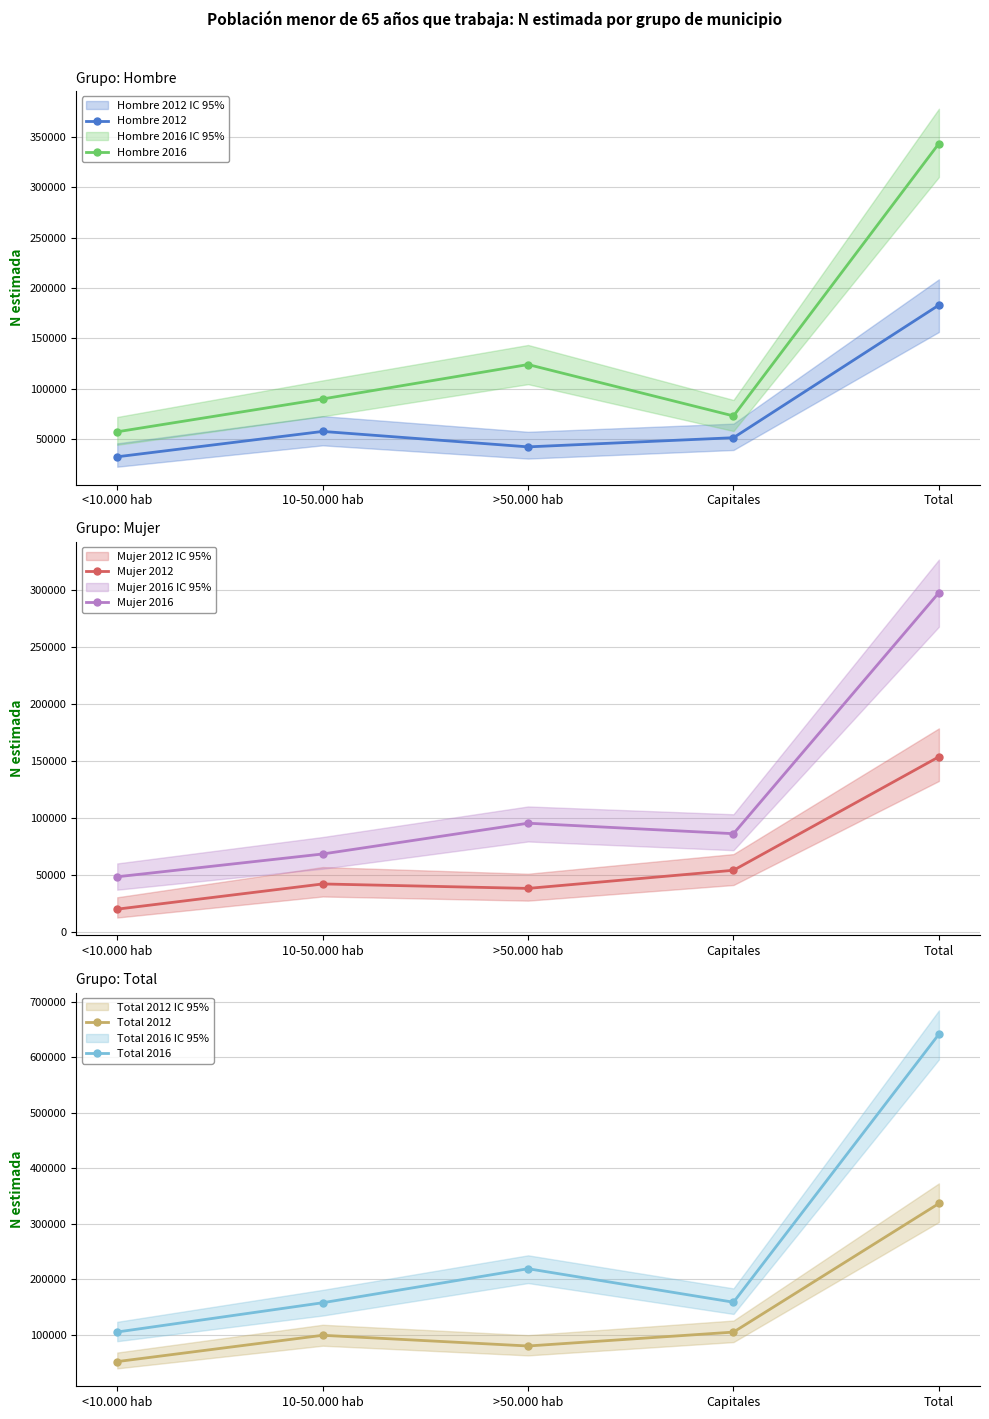

At Capitales, list the series in order from largest to smallest.

Total 2016, Total 2012, Mujer 2016, Hombre 2016, Mujer 2012, Hombre 2012